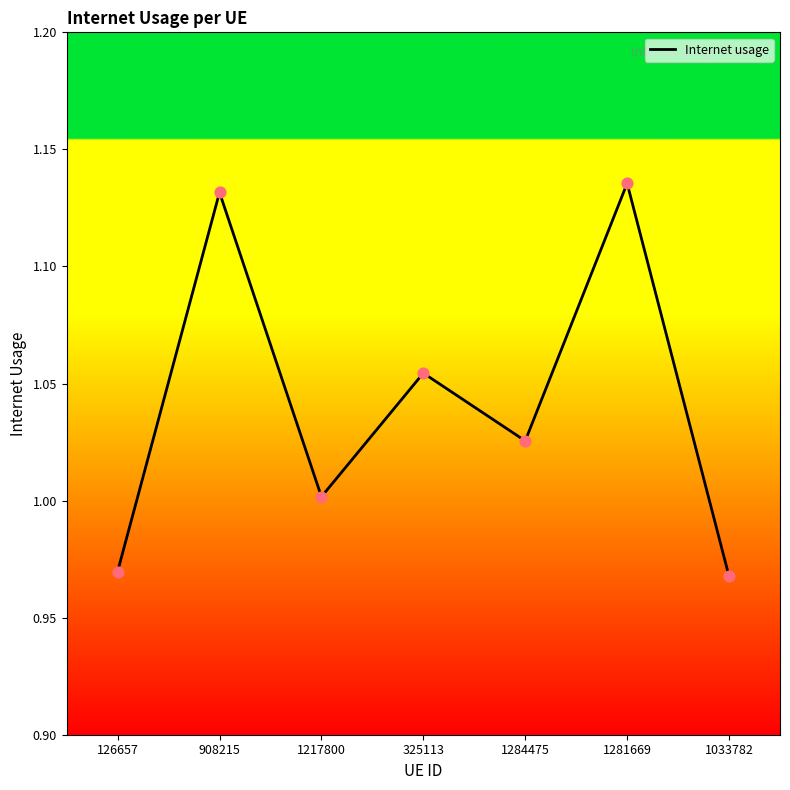

What is the ratio of the value at 1033782 to the value at 1284475?

0.9